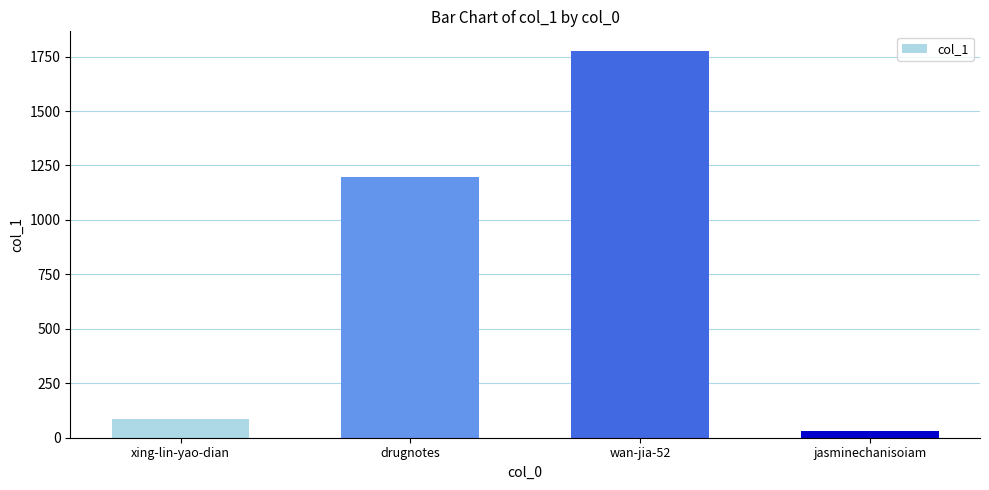

What is the ratio of the value at wan-jia-52 to the value at xing-lin-yao-dian?

20.7